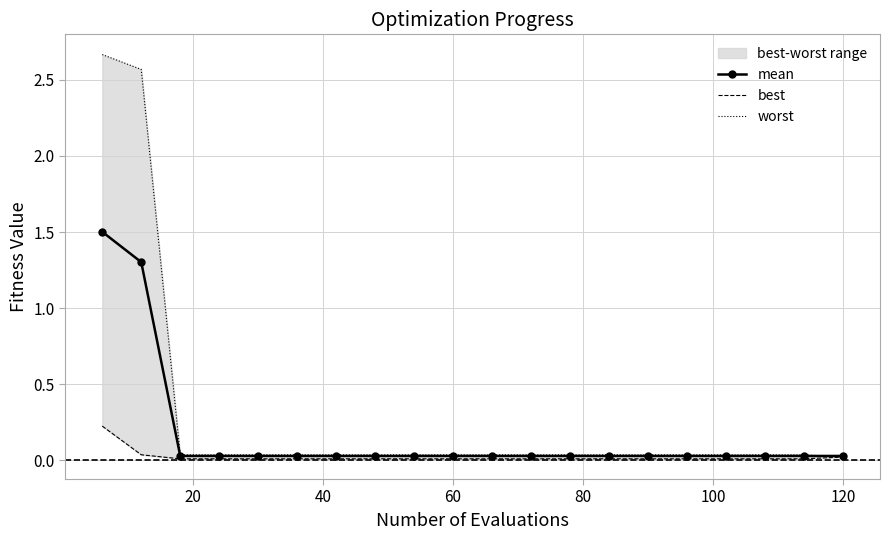

Does the chart have visible grid lines?

Yes